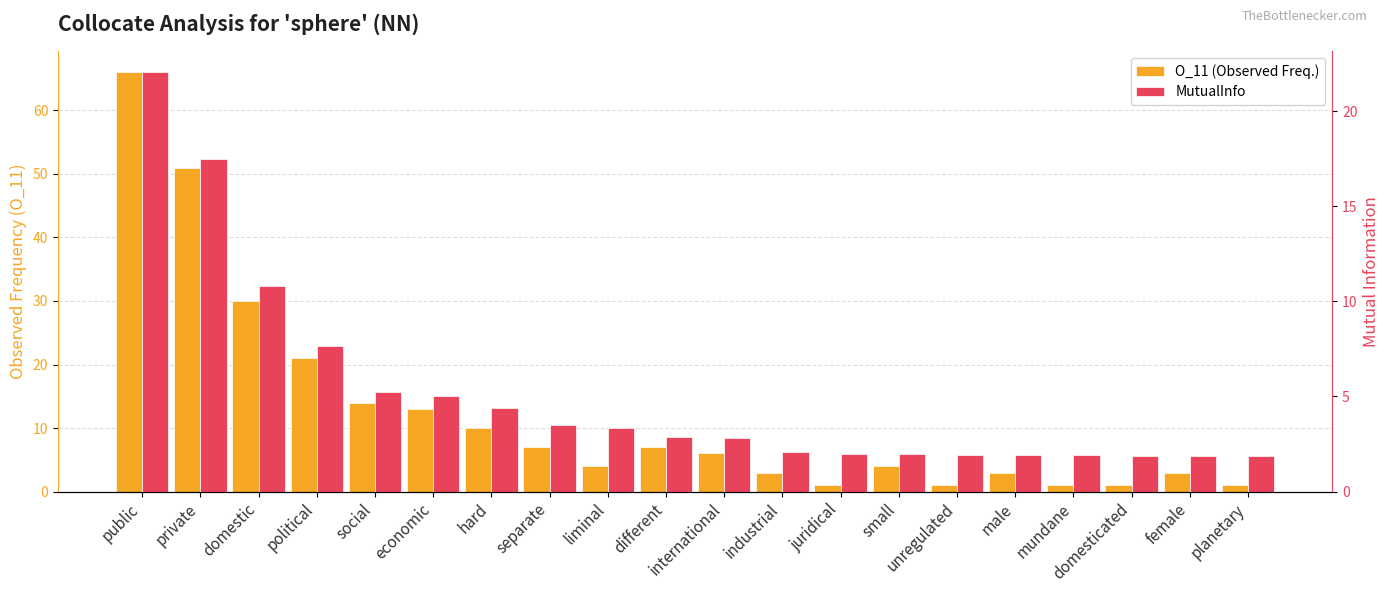

At social, list the series in order from largest to smallest.

O_11 (Observed Freq.), MutualInfo